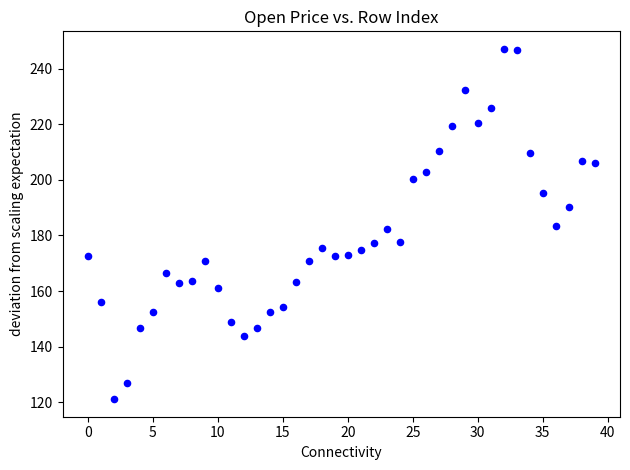

What is the range of Y values (max minus min)?

126.0